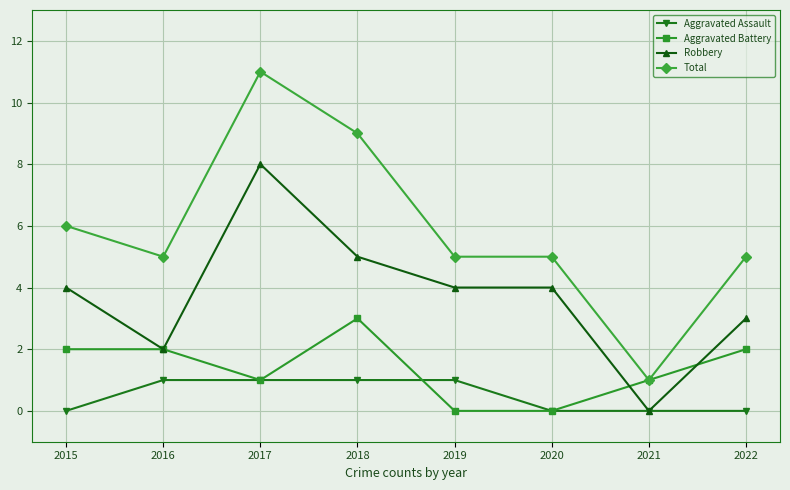

List the series in order of their peak value, lowest first.

Aggravated Assault, Aggravated Battery, Robbery, Total